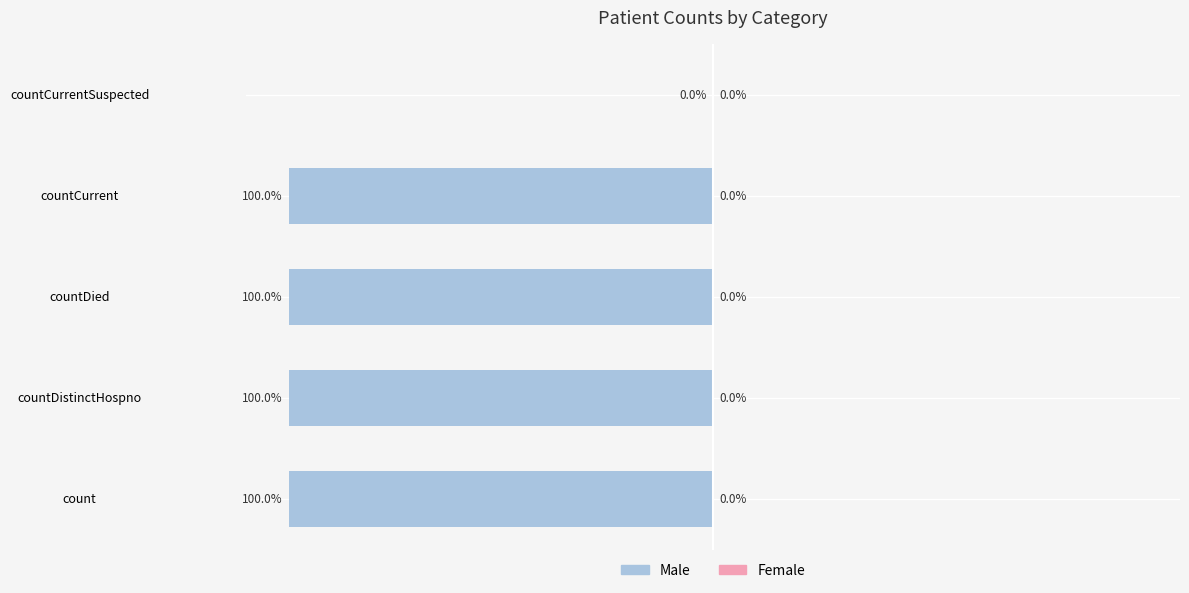

At which label is the value closest to -50?

count